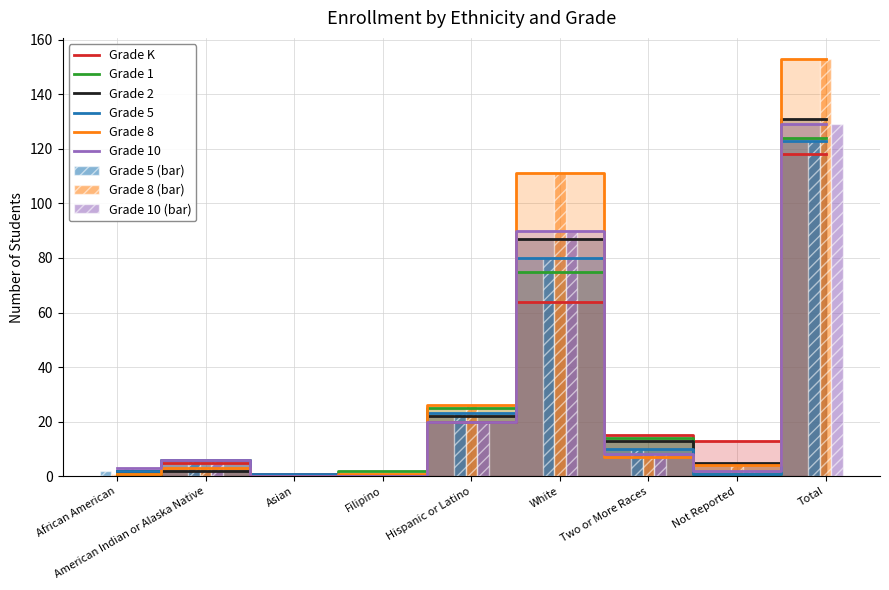

Reading right to left, extract all data points from this chart.

Grade K: Total=118	Not Reported=13	Two or More Races=15	White=64	Hispanic or Latino=20	Filipino=0	Asian=1	American Indian or Alaska Native=5	African American=0
Grade 1: Total=124	Not Reported=1	Two or More Races=14	White=75	Hispanic or Latino=25	Filipino=2	Asian=0	American Indian or Alaska Native=6	African American=1
Grade 2: Total=131	Not Reported=5	Two or More Races=13	White=87	Hispanic or Latino=22	Filipino=0	Asian=0	American Indian or Alaska Native=2	African American=2
Grade 5: Total=123	Not Reported=1	Two or More Races=10	White=80	Hispanic or Latino=23	Filipino=0	Asian=1	American Indian or Alaska Native=6	African American=2
Grade 8: Total=153	Not Reported=4	Two or More Races=7	White=111	Hispanic or Latino=26	Filipino=1	Asian=0	American Indian or Alaska Native=3	African American=1
Grade 10: Total=129	Not Reported=2	Two or More Races=8	White=90	Hispanic or Latino=20	Filipino=0	Asian=0	American Indian or Alaska Native=6	African American=3